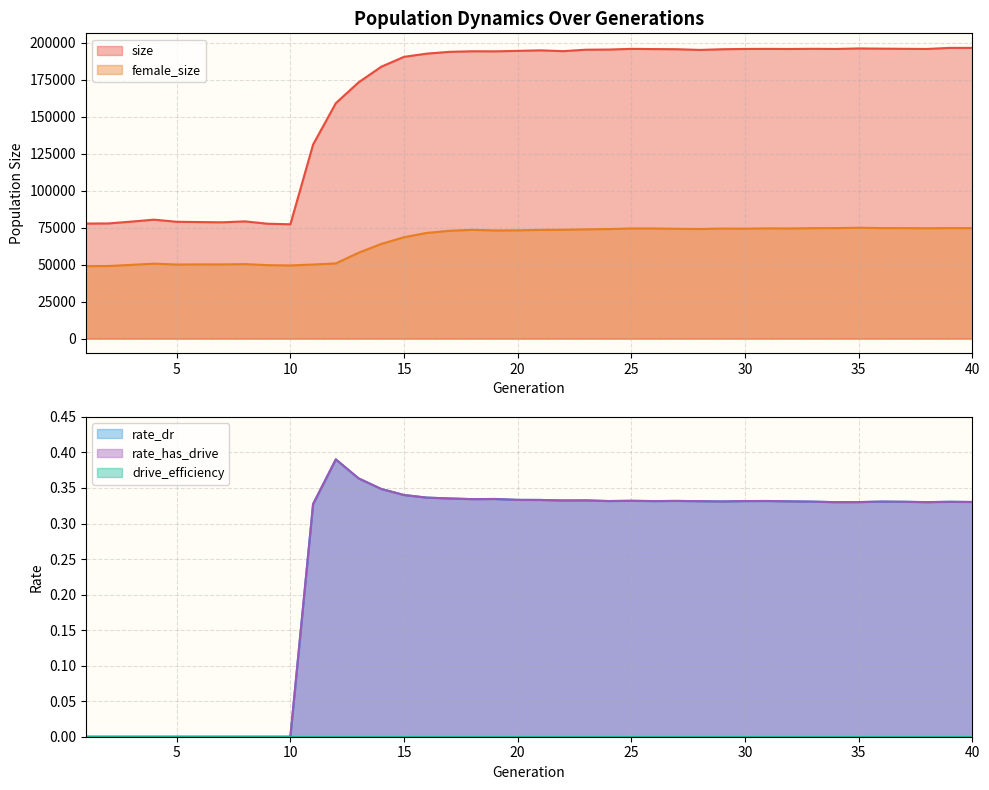

What is the spread (max minus min) of values at 15?

190567.7